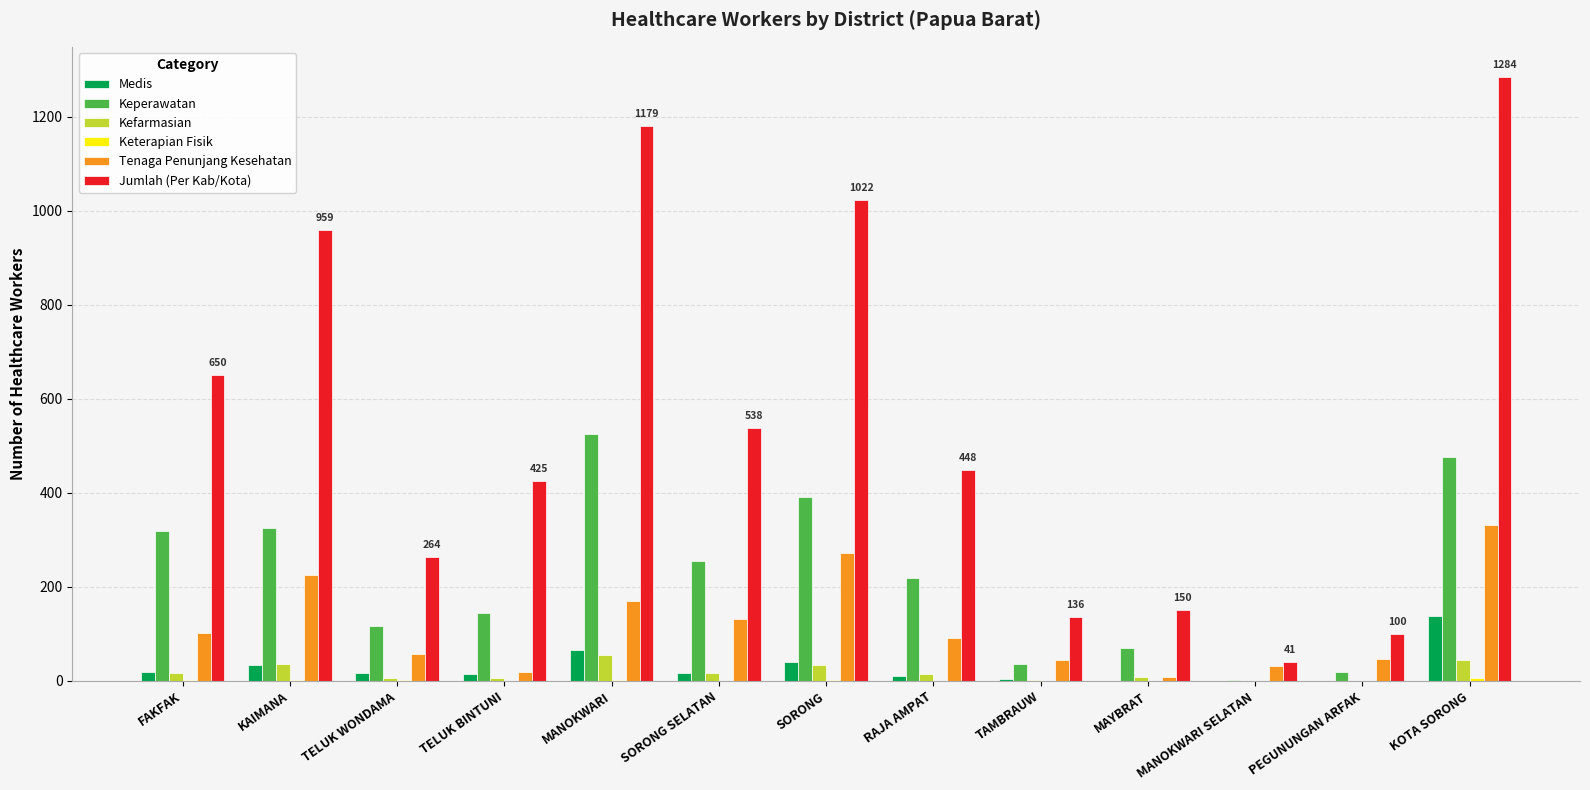

What is the maximum value for Tenaga Penunjang Kesehatan?

331